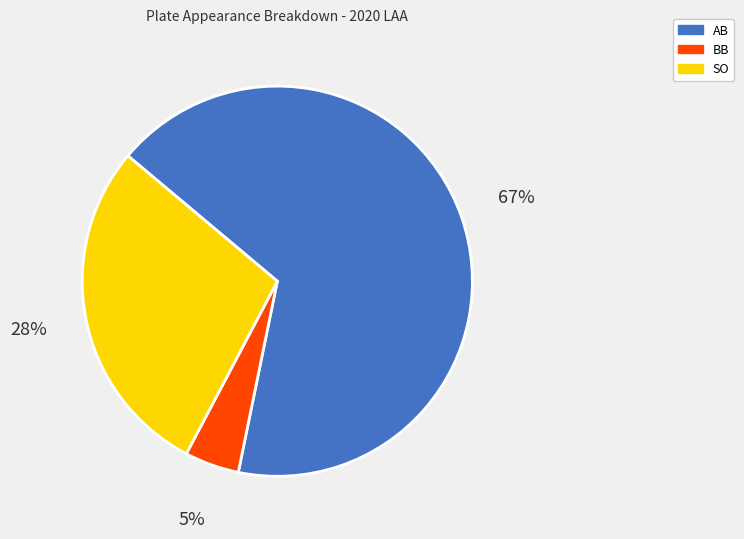

Does any single category account for the majority?

Yes